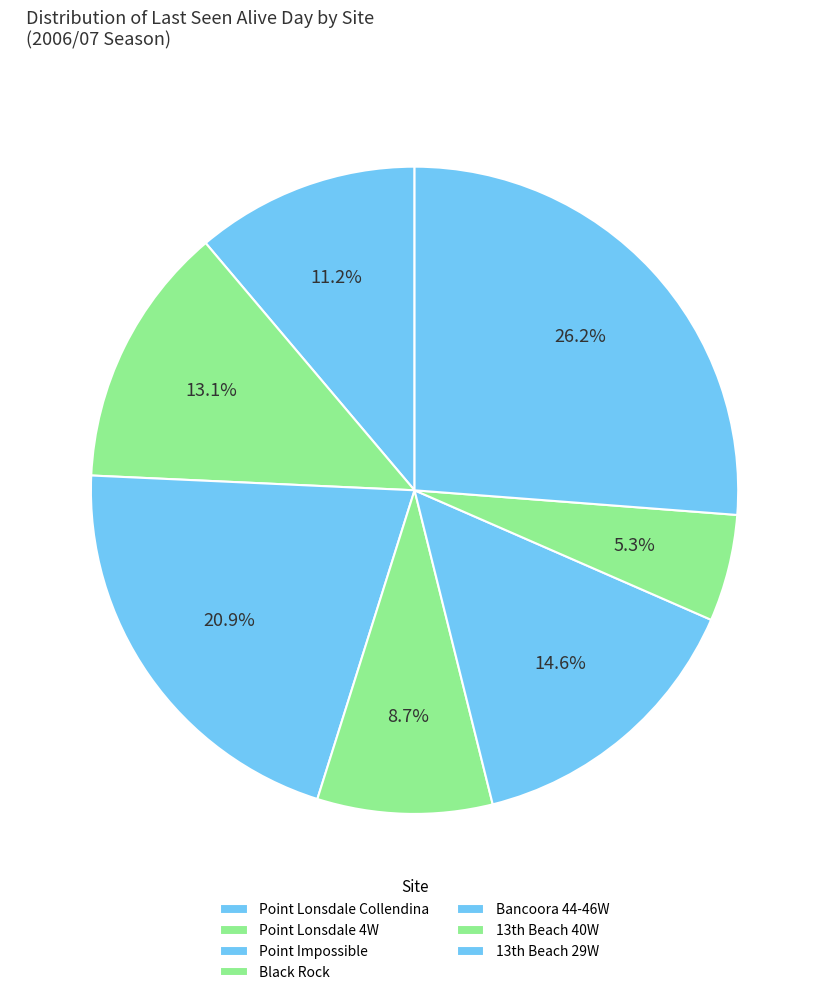

Is there any slice that represents more than half of the pie?

No